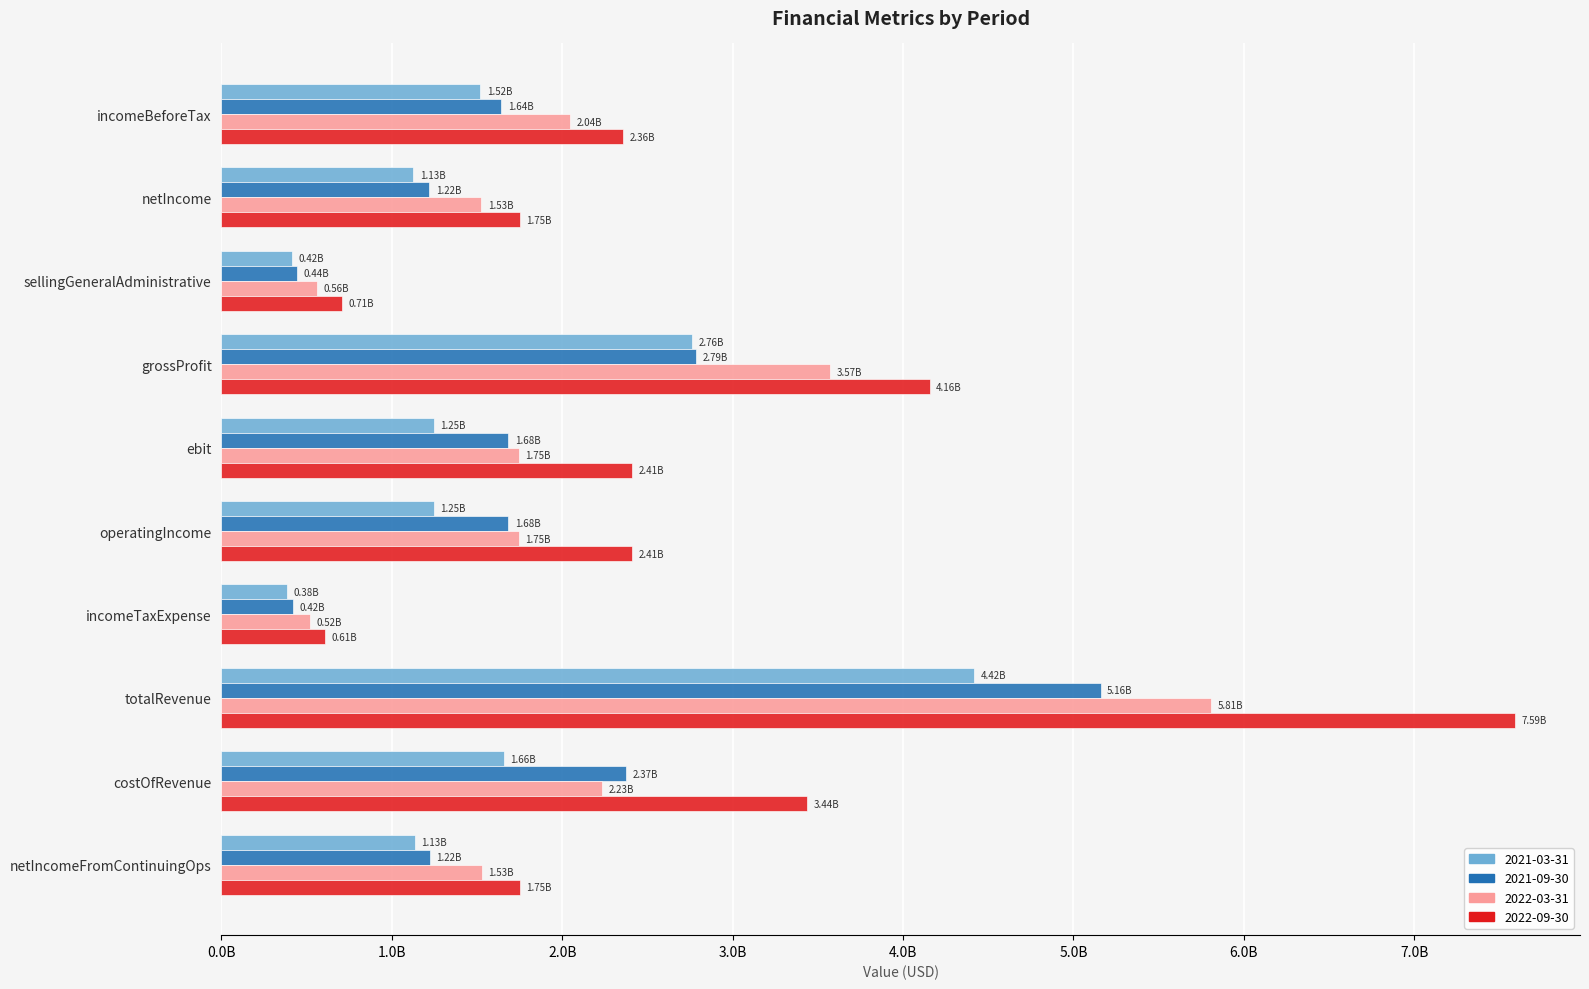

What are all the series names shown in the legend?

2021-03-31, 2021-09-30, 2022-03-31, 2022-09-30